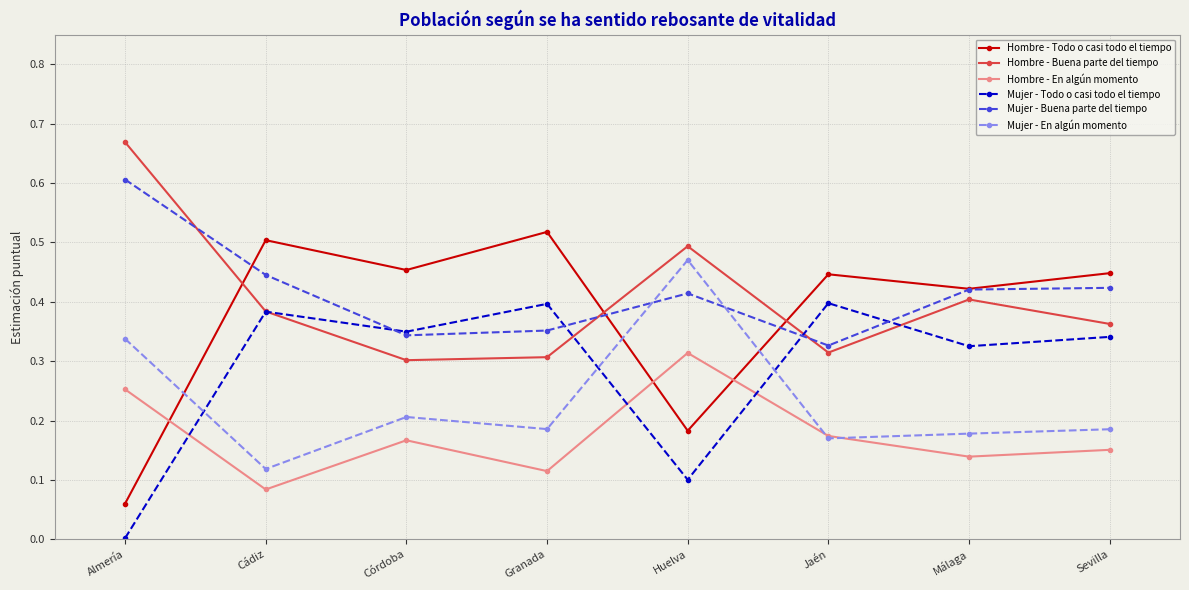

What is the label of the 1st point from the right?

Sevilla